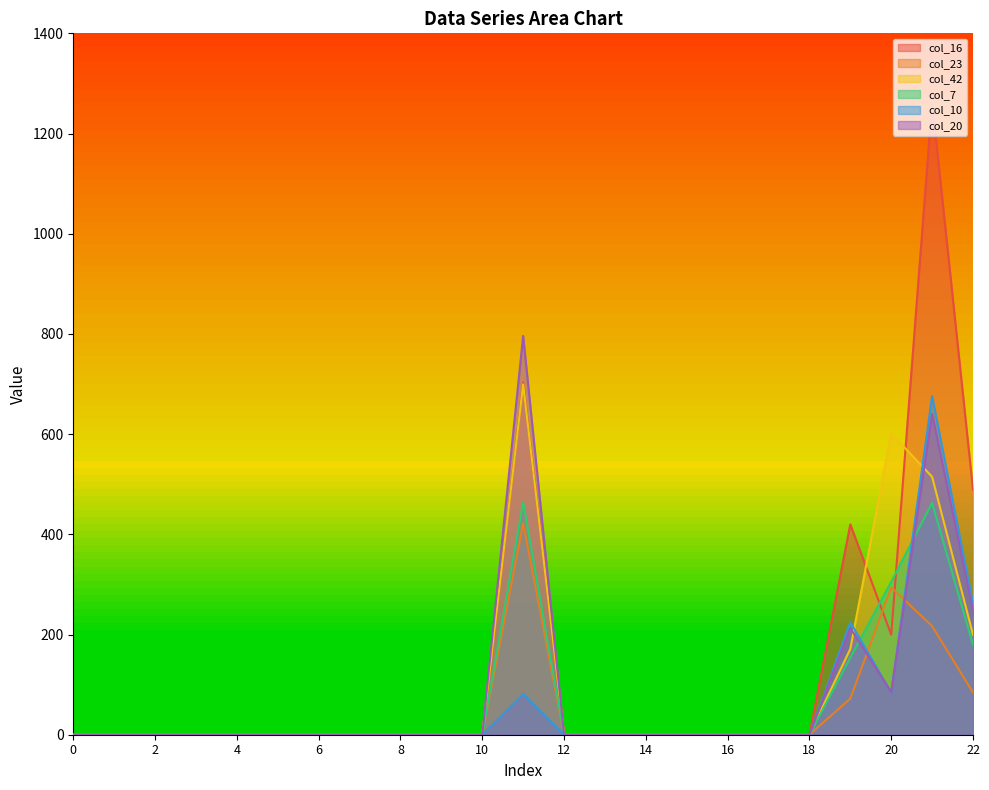

True or false: col_23 has a value of 0.1 at 9.

True